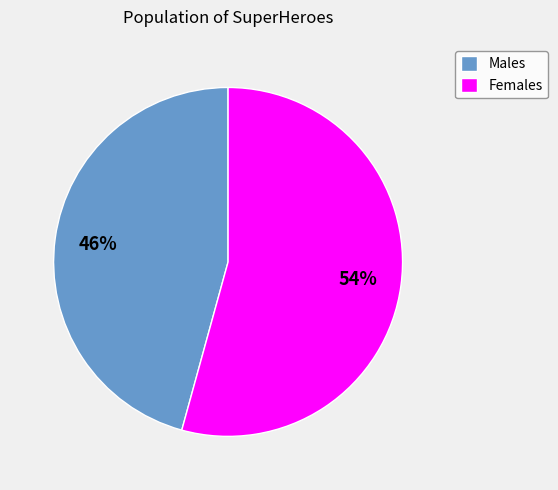

The Males slice represents 33% of the pie. True or false?

False